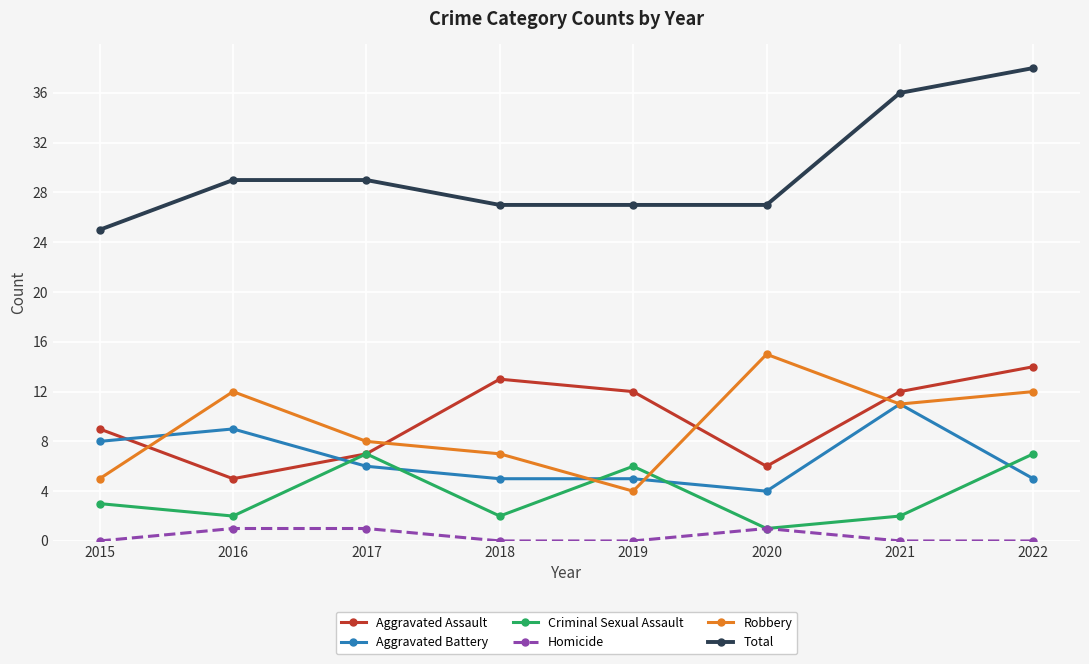

Reading right to left, extract all data points from this chart.

Aggravated Assault: 14	12	6	12	13	7	5	9
Aggravated Battery: 5	11	4	5	5	6	9	8
Criminal Sexual Assault: 7	2	1	6	2	7	2	3
Homicide: 0	0	1	0	0	1	1	0
Robbery: 12	11	15	4	7	8	12	5
Total: 38	36	27	27	27	29	29	25